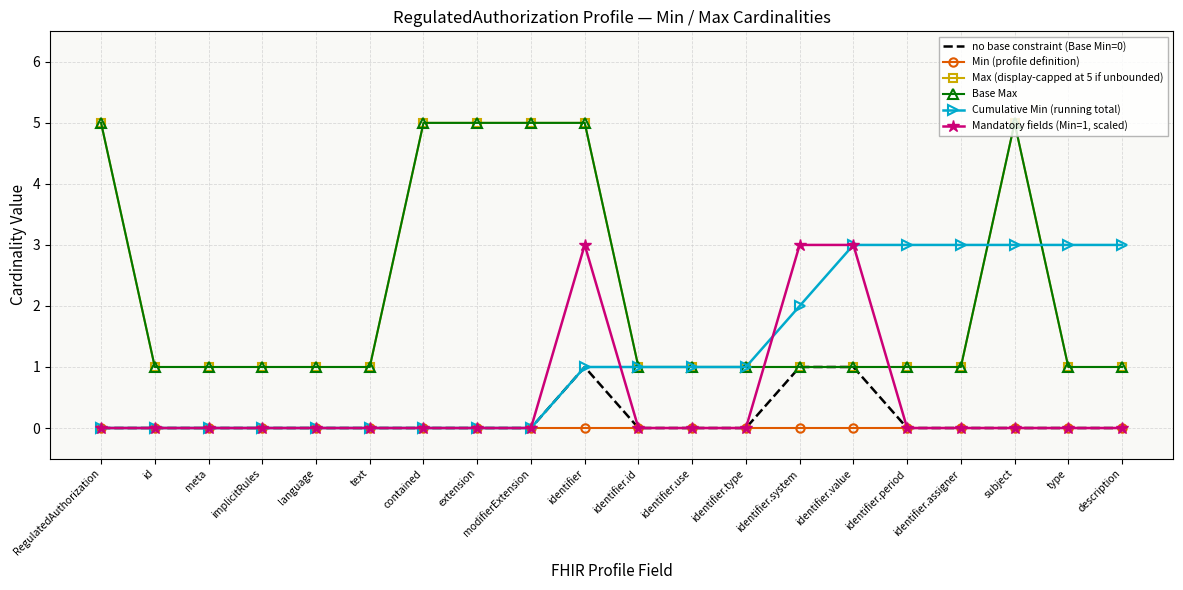

True or false: Min (profile definition) has more than 0 points higher than both neighbors.

False